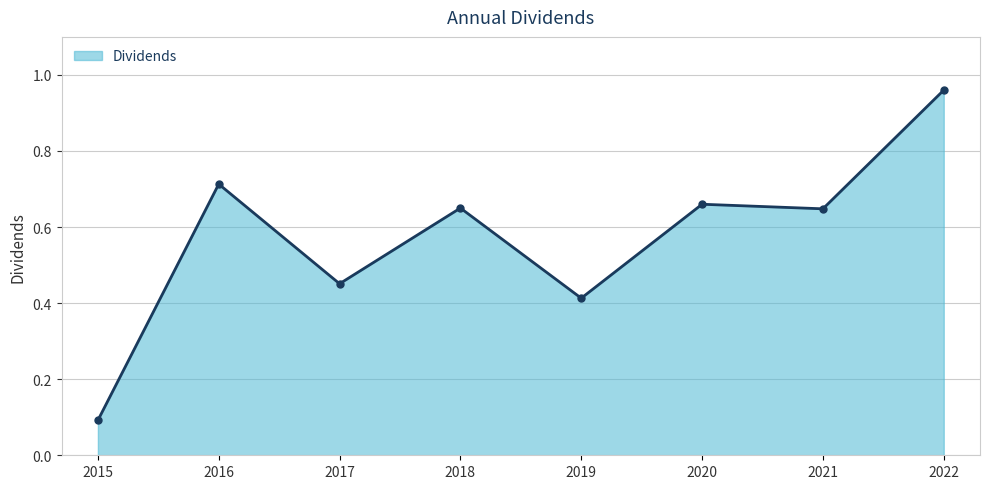

What is the smallest value displayed?

0.1